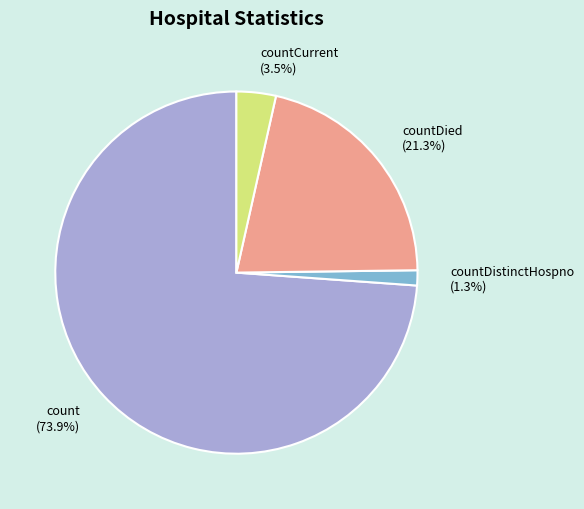

What is the ratio of the value at countDied to the value at countCurrent?

6.1